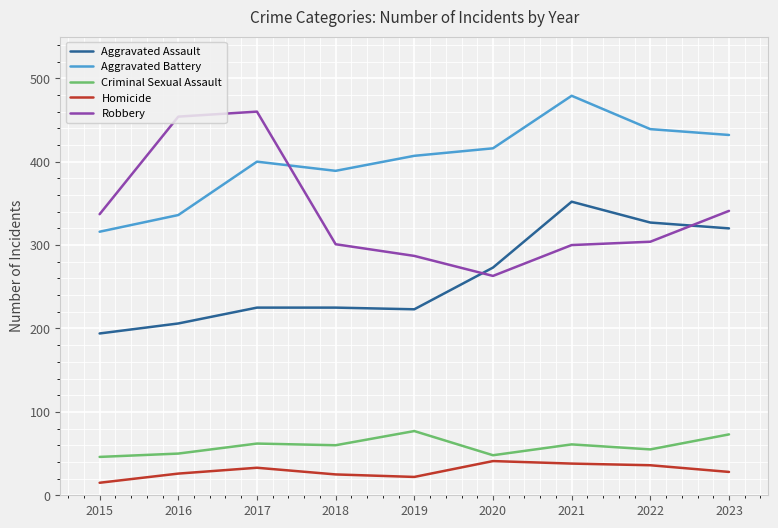

In Robbery, how many points are higher than both neighbors (excluding endpoints)?

1